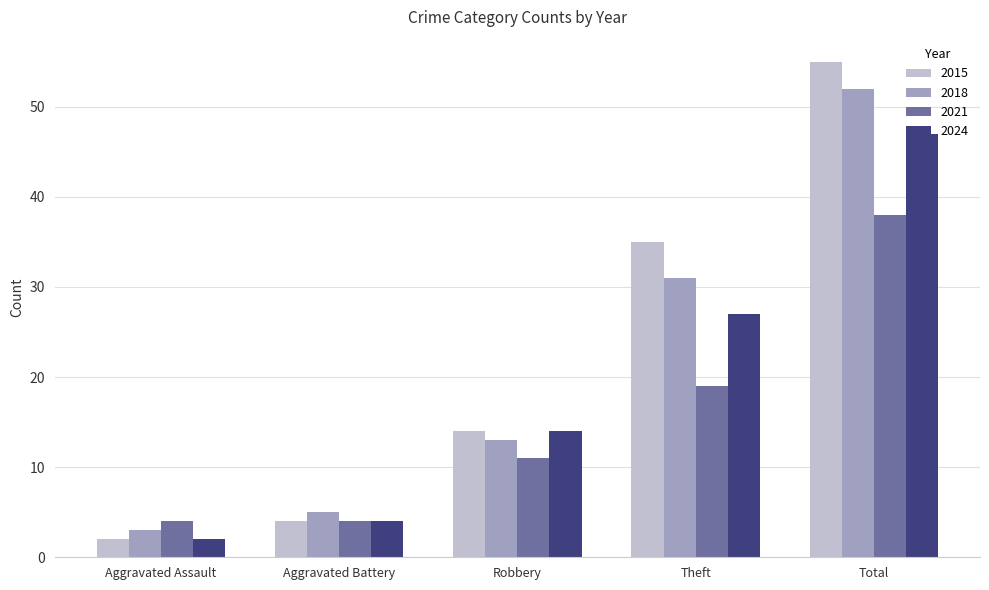

What are all the series names shown in the legend?

2015, 2018, 2021, 2024